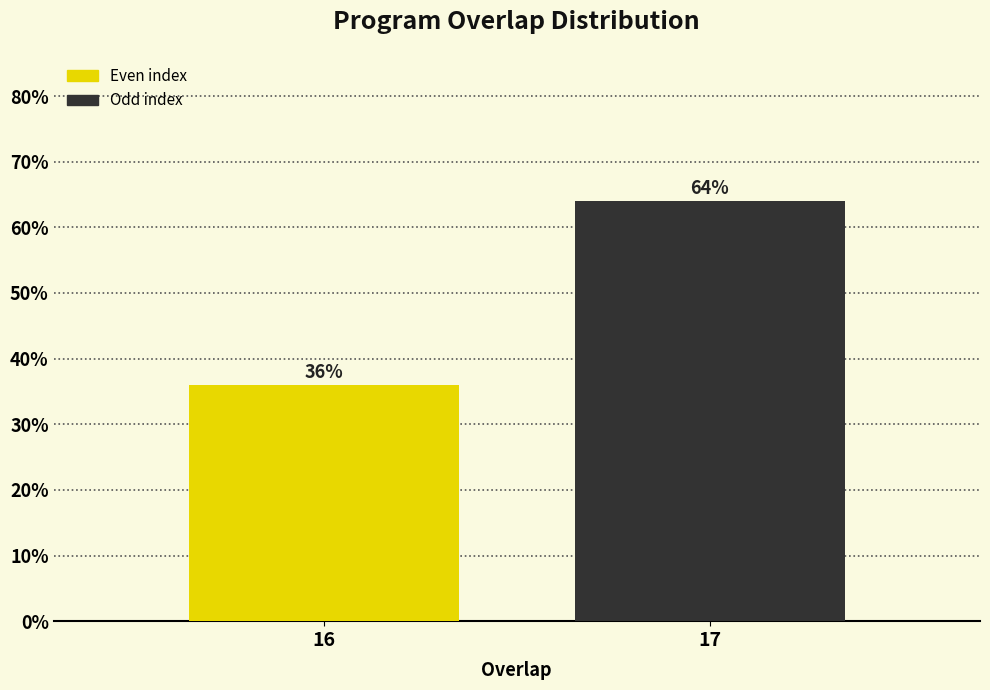

Reading left to right, what are all the values shown in this chart?

36	64